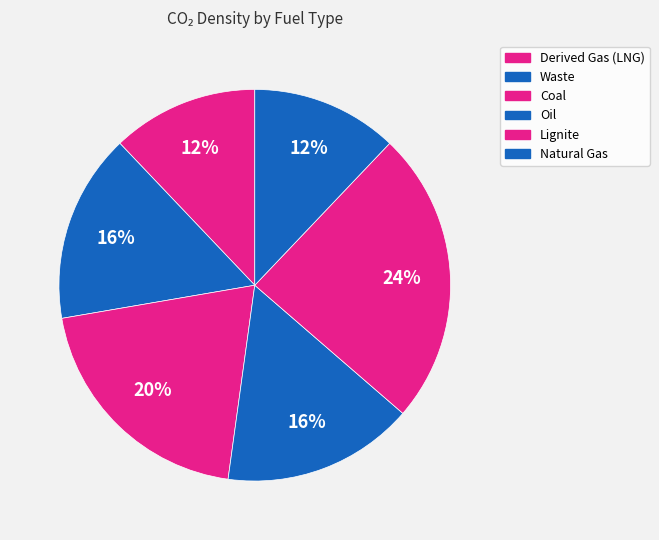

What is the largest slice in the pie chart?

Lignite